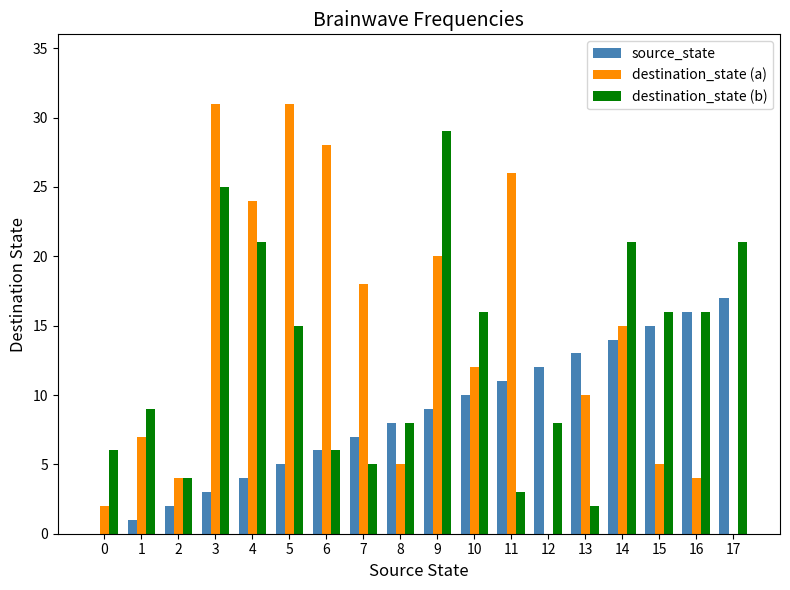

At which category is the sum across all series the highest?

3